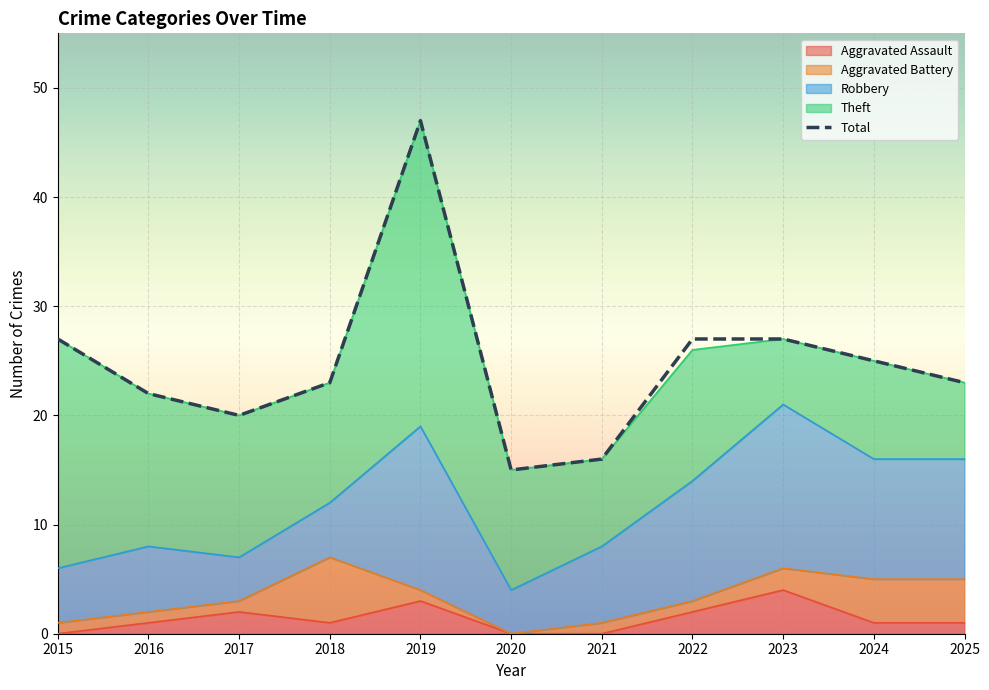

The value of Aggravated Battery at 2016 is 1. True or false?

False